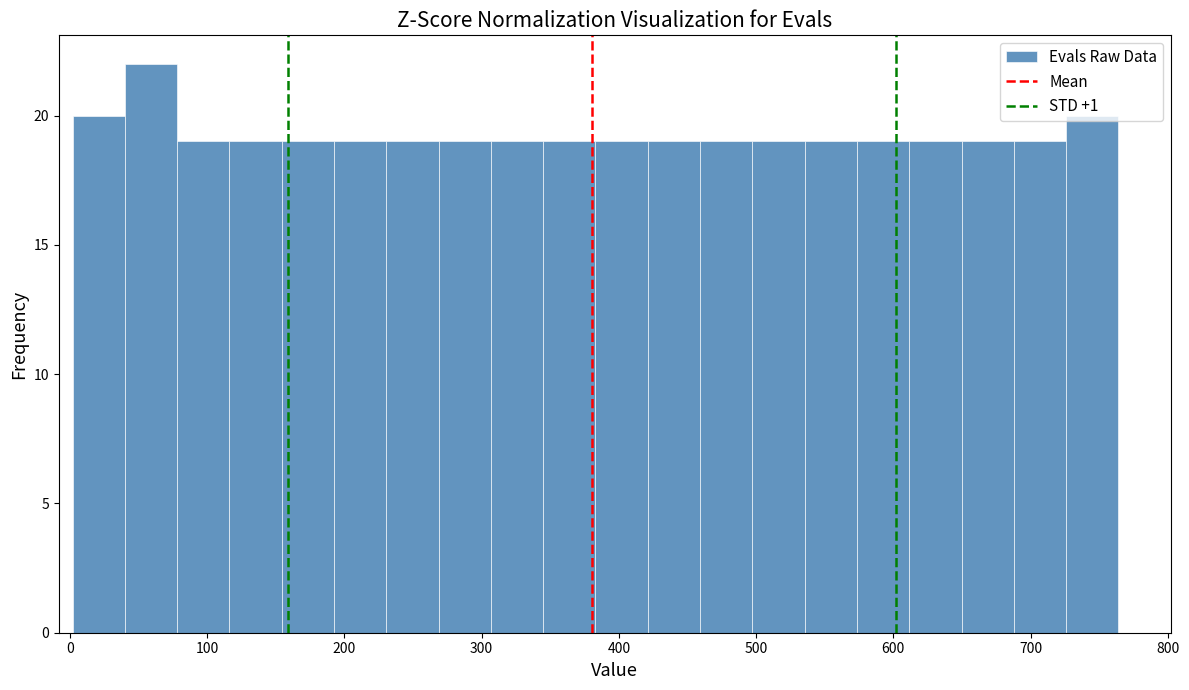

Around what value on the x-axis is the tallest bar? Give the approximate position of its centre, as read against the axis.

60